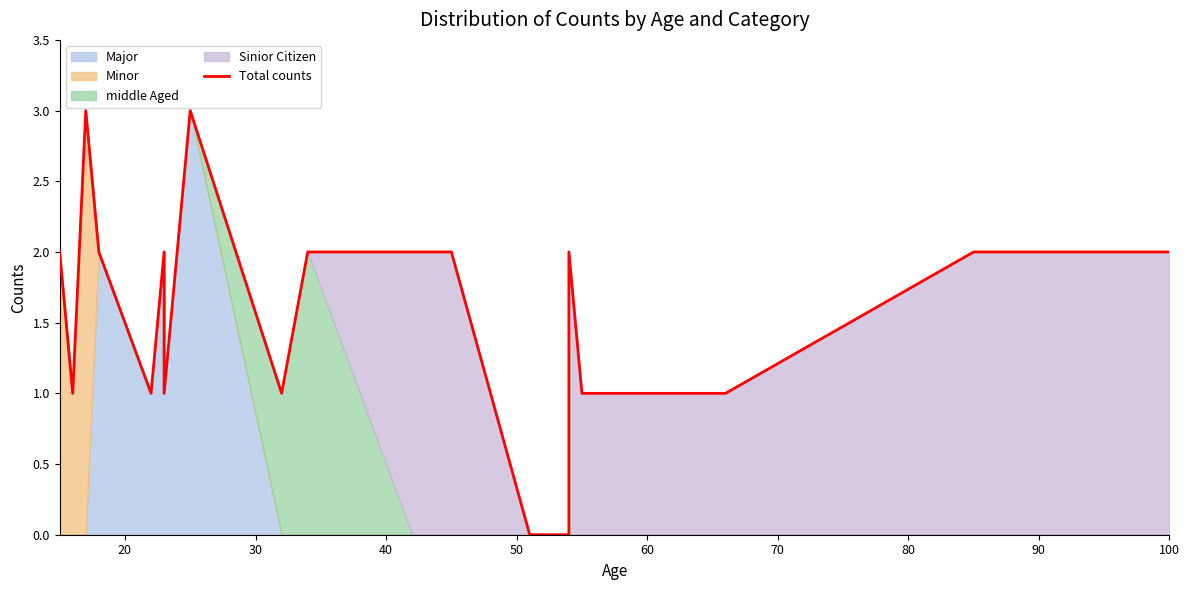

What is the greatest value displayed?

3